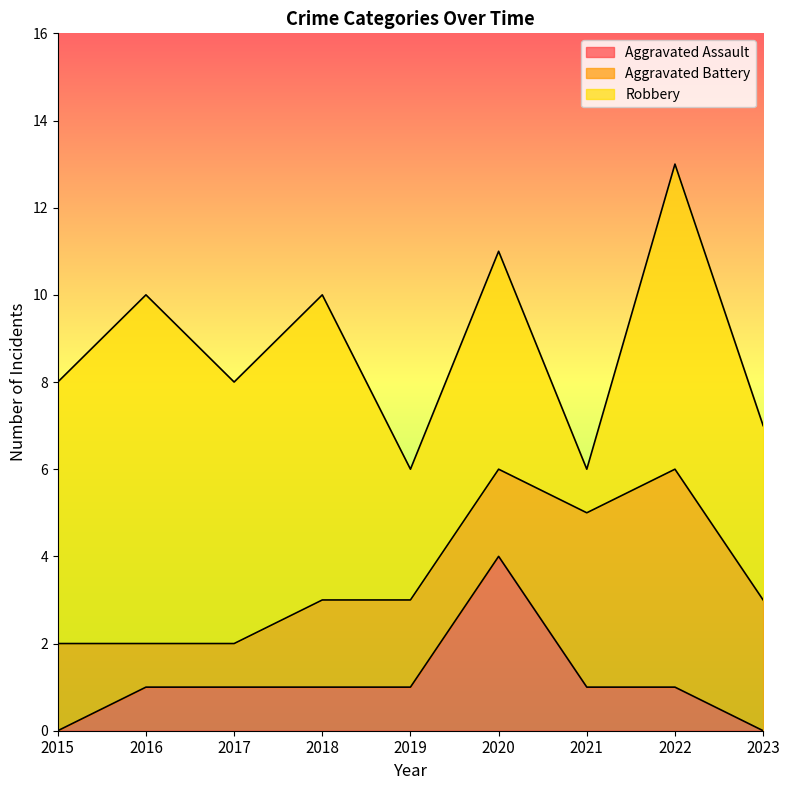

What are all the series names shown in the legend?

Aggravated Assault, Aggravated Battery, Robbery